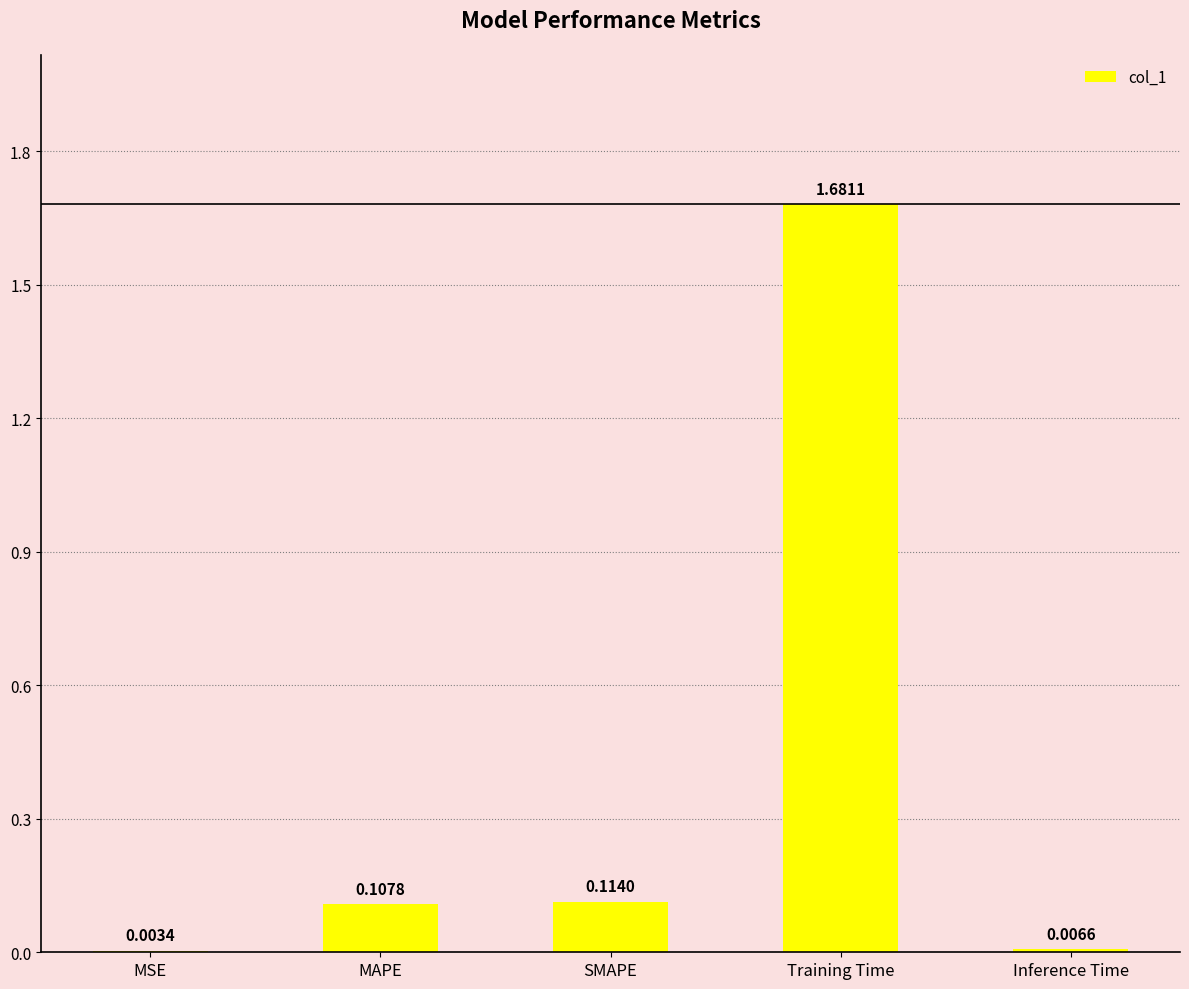

Which category has the highest value across all series?

Training Time